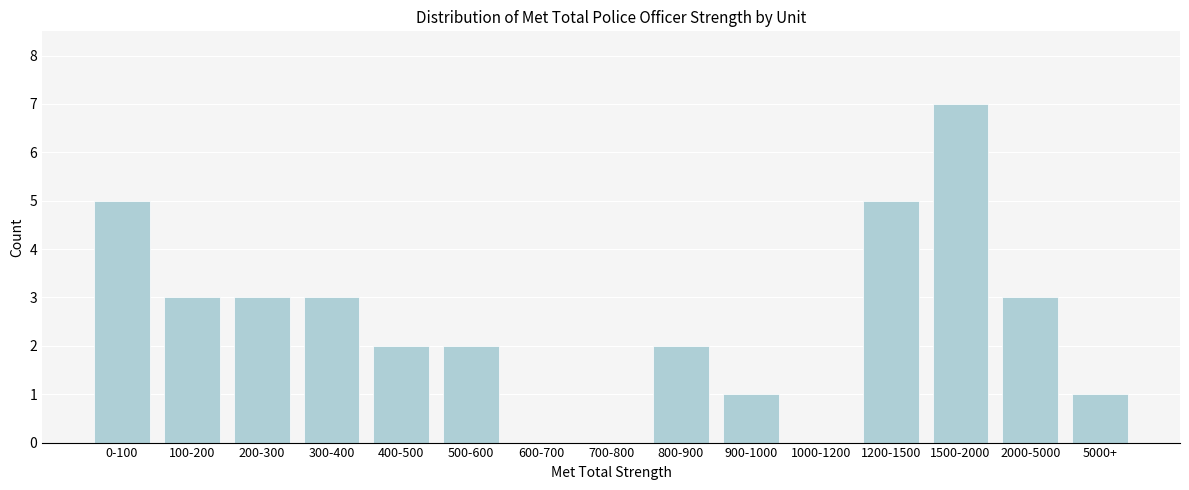

Reading left to right, what are all the values shown in this chart?

0-100=5	100-200=3	200-300=3	300-400=3	400-500=2	500-600=2	600-700=0	700-800=0	800-900=2	900-1000=1	1000-1200=0	1200-1500=5	1500-2000=7	2000-5000=3	5000+=1